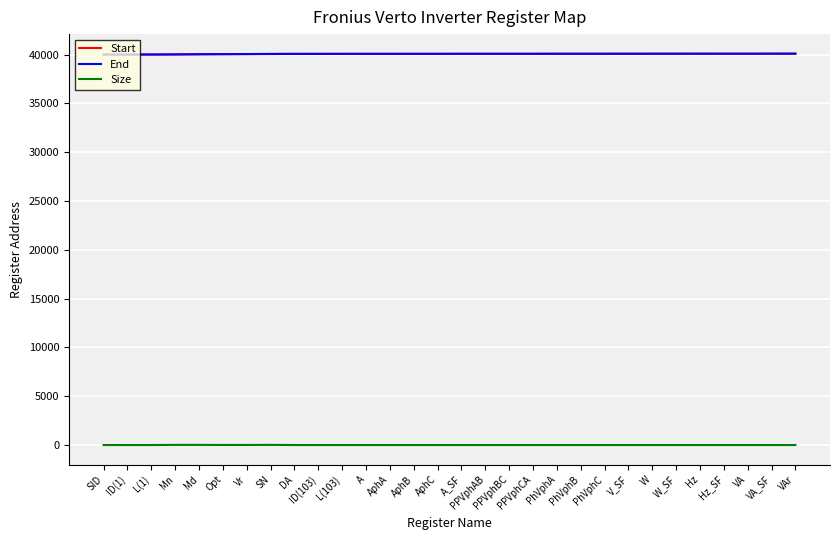

True or false: Size and Start intersect in this chart.

False